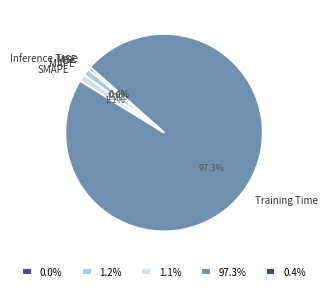

What percentage is the Training Time slice, to the nearest percent?

97%